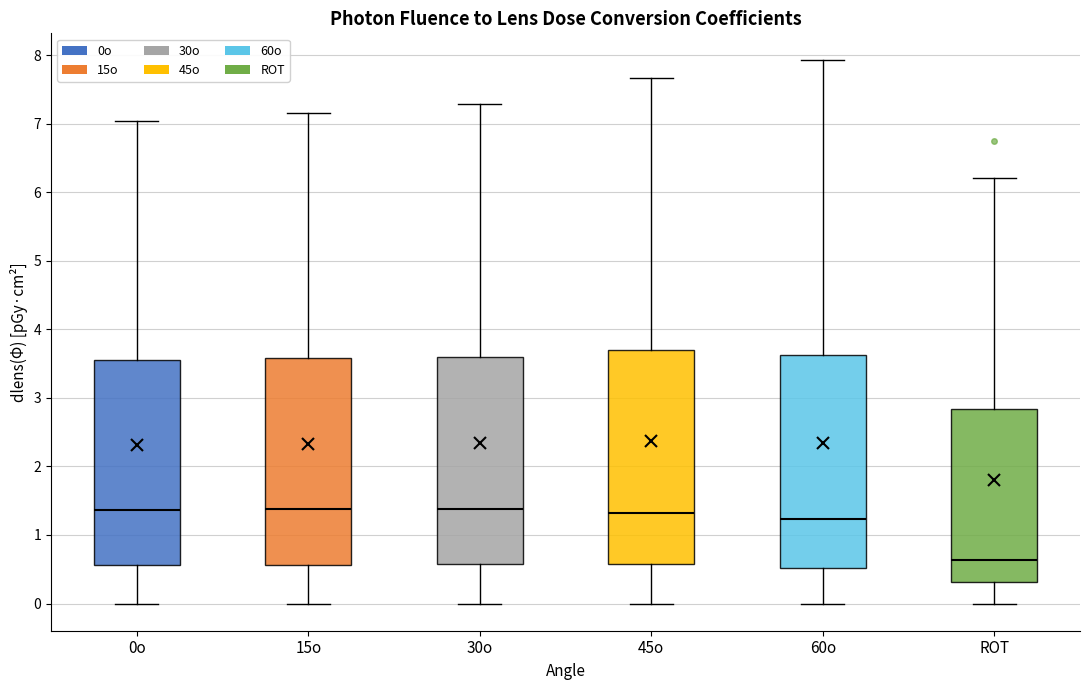

Where does the lower whisker of the box for 60o end on the y-axis? The values are not printed on the chart, so give them approximately, as read against the axis.

0.0